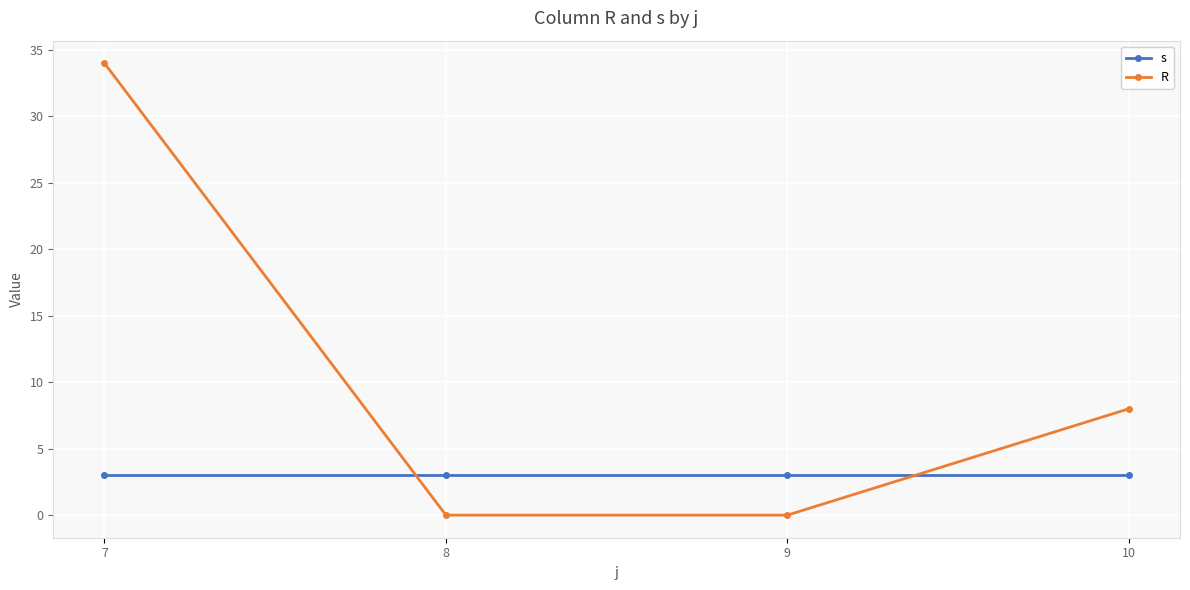

Between which two adjacent categories do s and R first intersect?

7 and 8